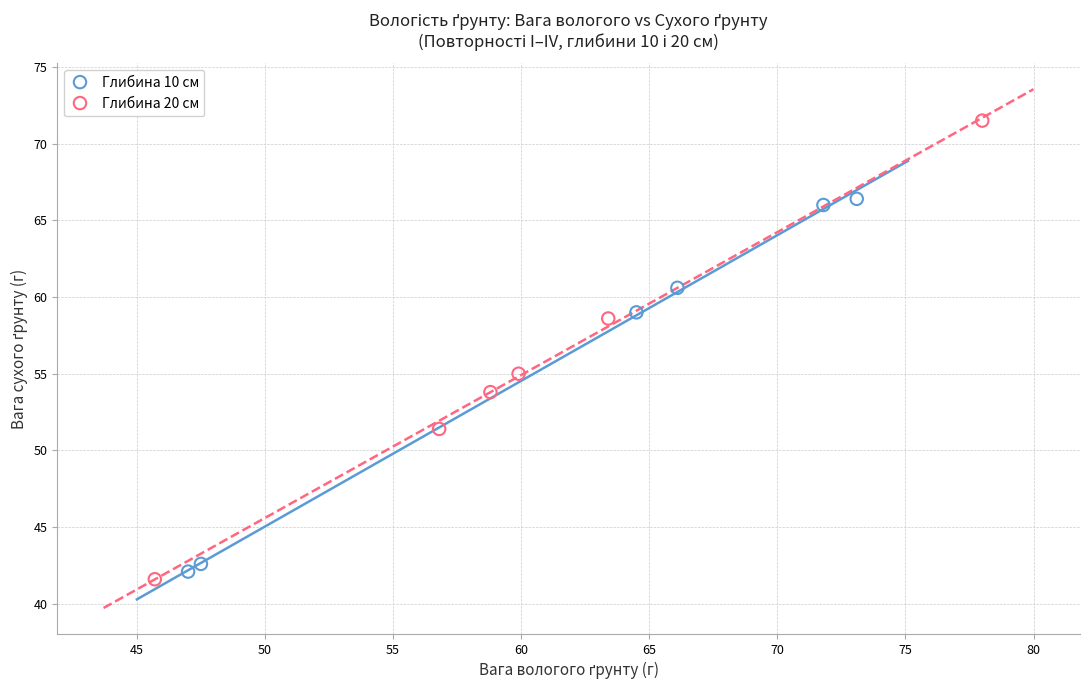

Which series contains the highest Y value?

Глибина 20 см